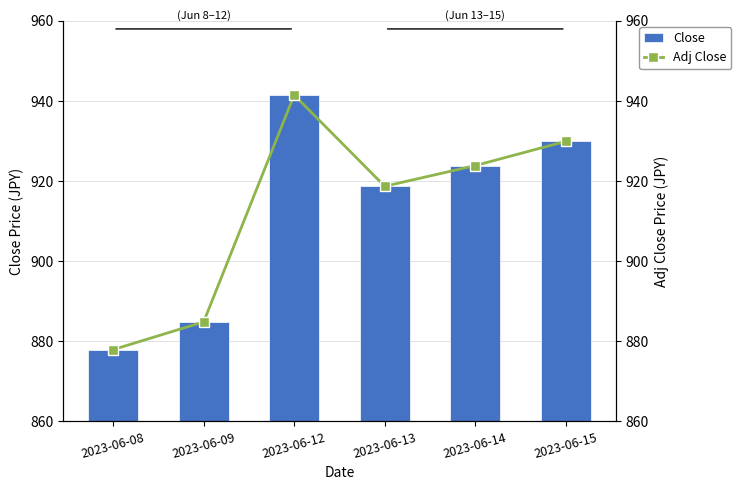

At how many categories does at least one series exceed 925?

2